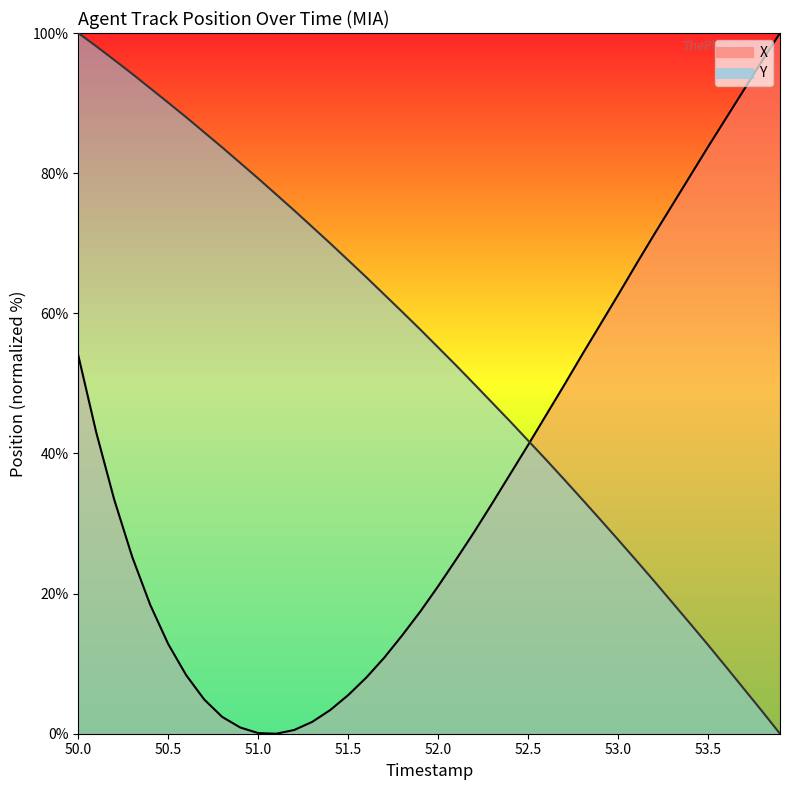

List the series in order of their overall mean, lowest first.

X, Y